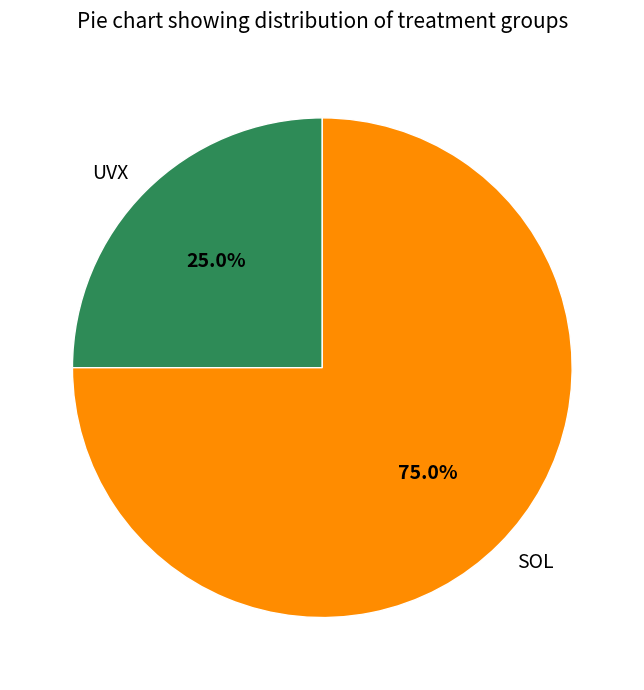

What is the largest slice in the pie chart?

SOL